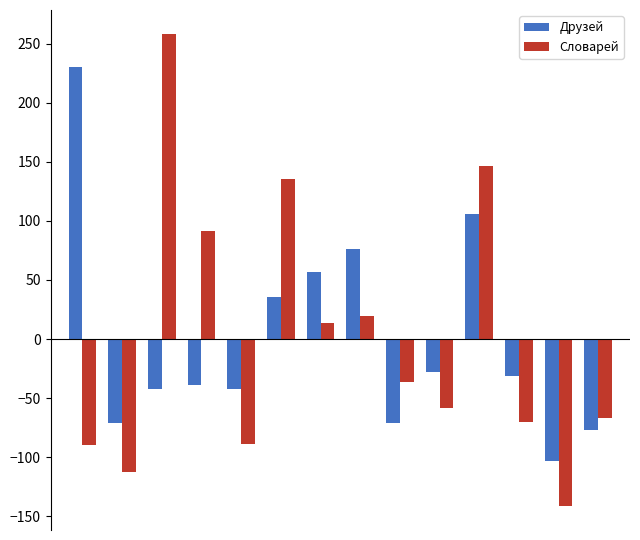

Which series has the widest spread of values?

Словарей